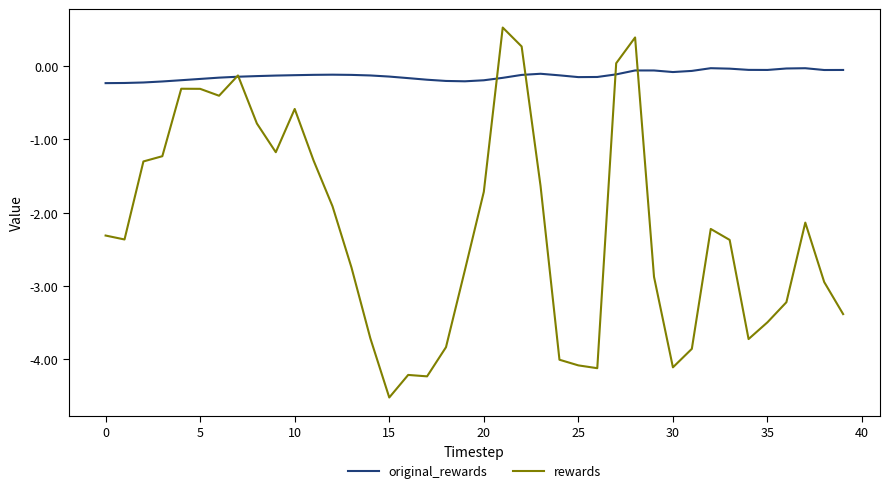

What is the difference between the second highest and second lowest values in the original_rewards series?

0.2